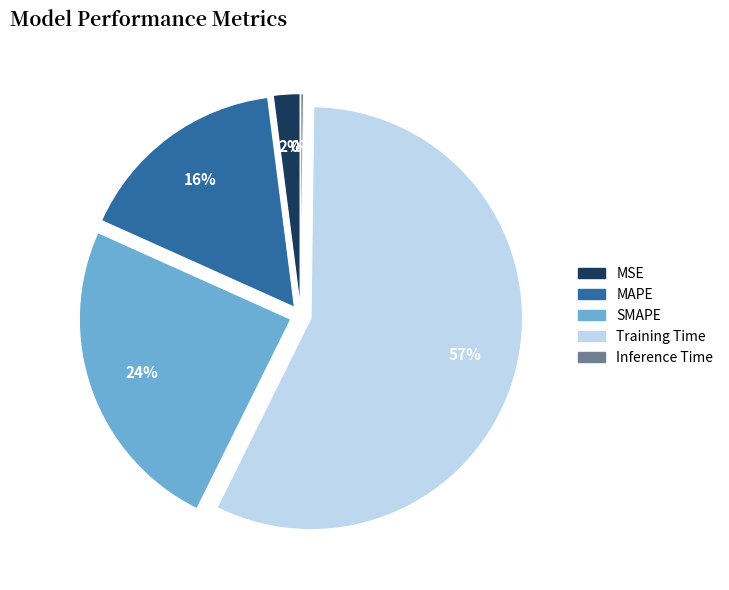

Which category accounts for the majority?

Training Time